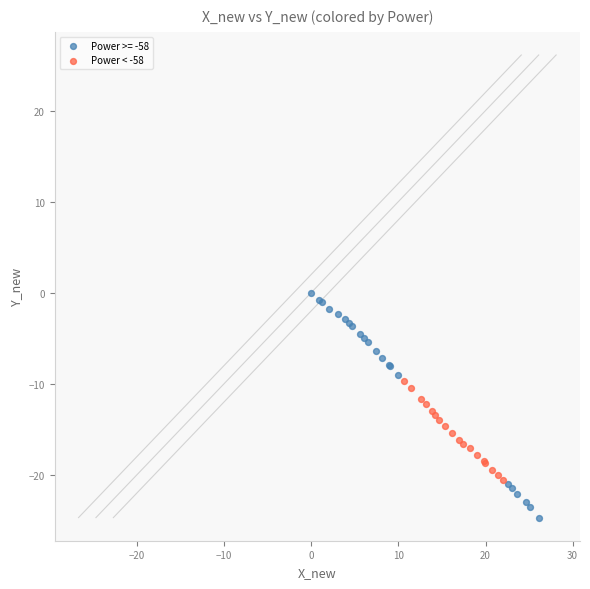

Which series reaches the maximum Y coordinate?

Power >= -58